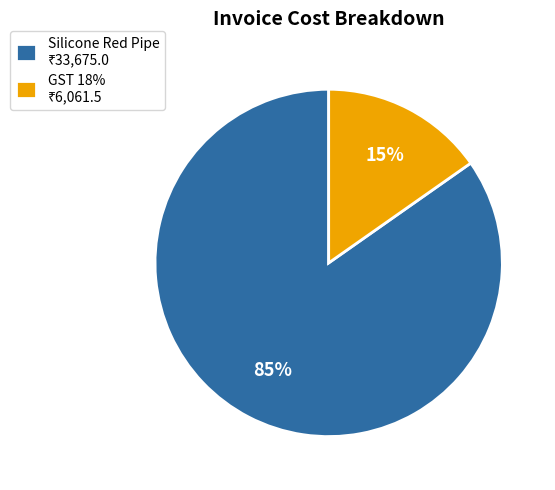

Is Silicone Red Pipe the majority of the pie?

Yes